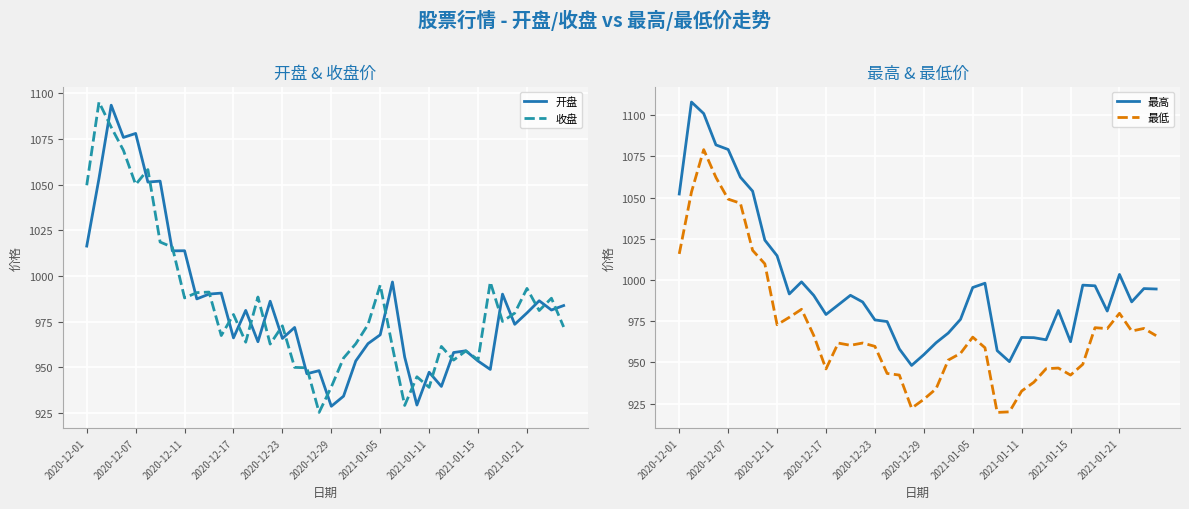

The value of 开盘 at 2021-01-21 is 199.8. True or false?

False